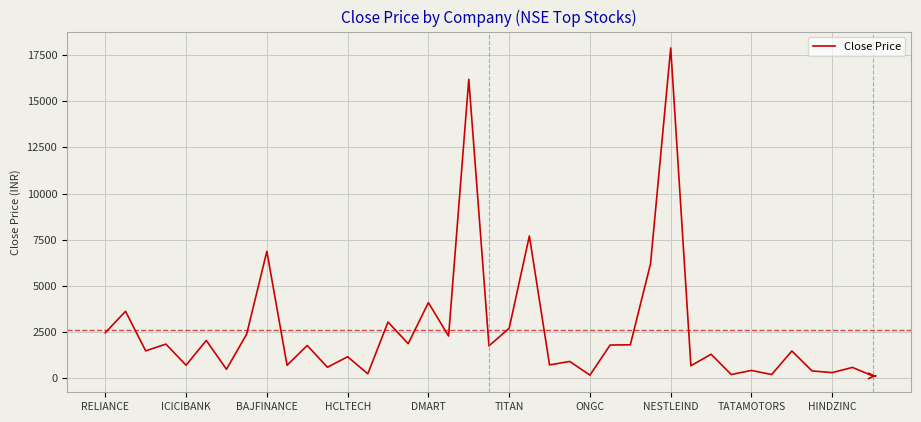

What is the greatest value displayed?

17876.5